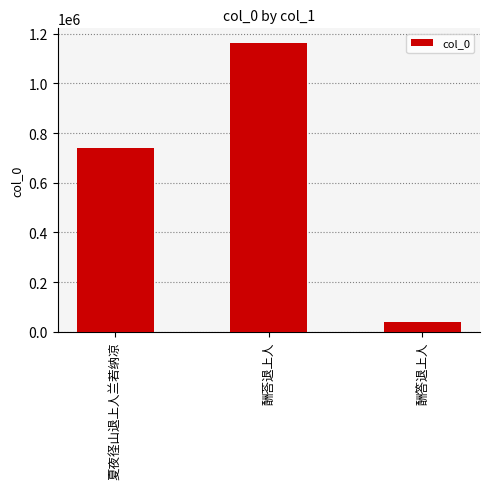

Is it true that the value at 酬荅退上人 is 1574312?

False